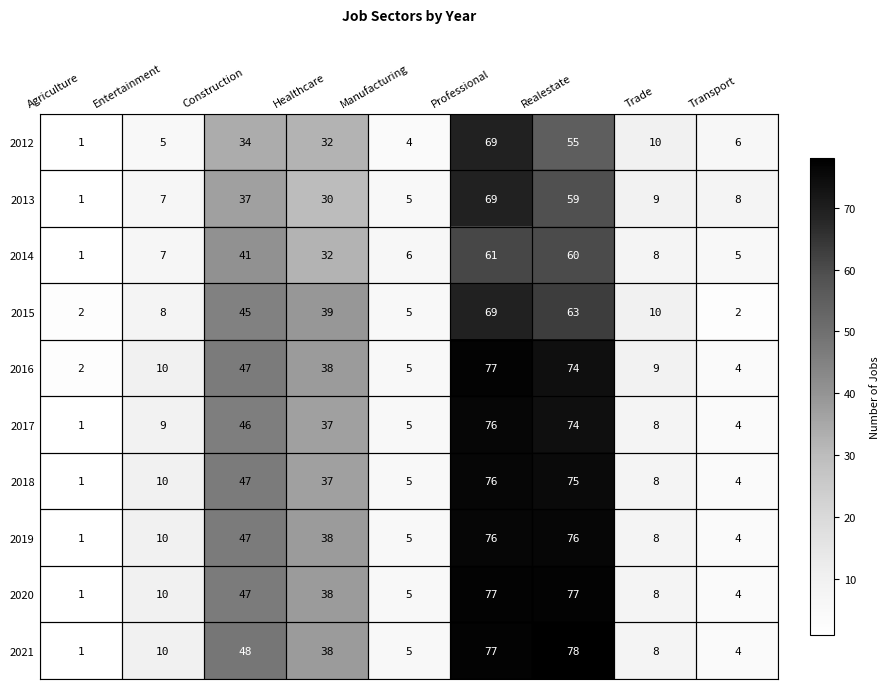

What is the difference between the 2020 values at Construction and Entertainment?

37